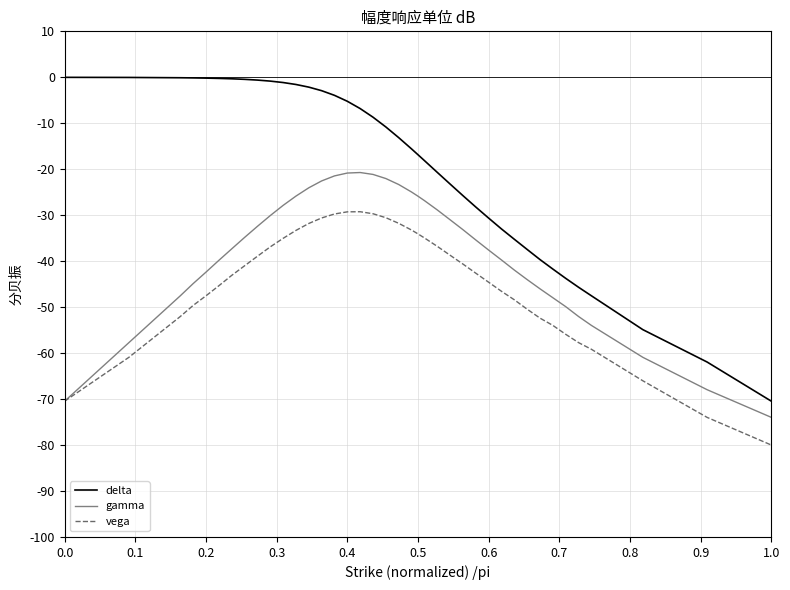

What is the minimum value for delta?

-70.5